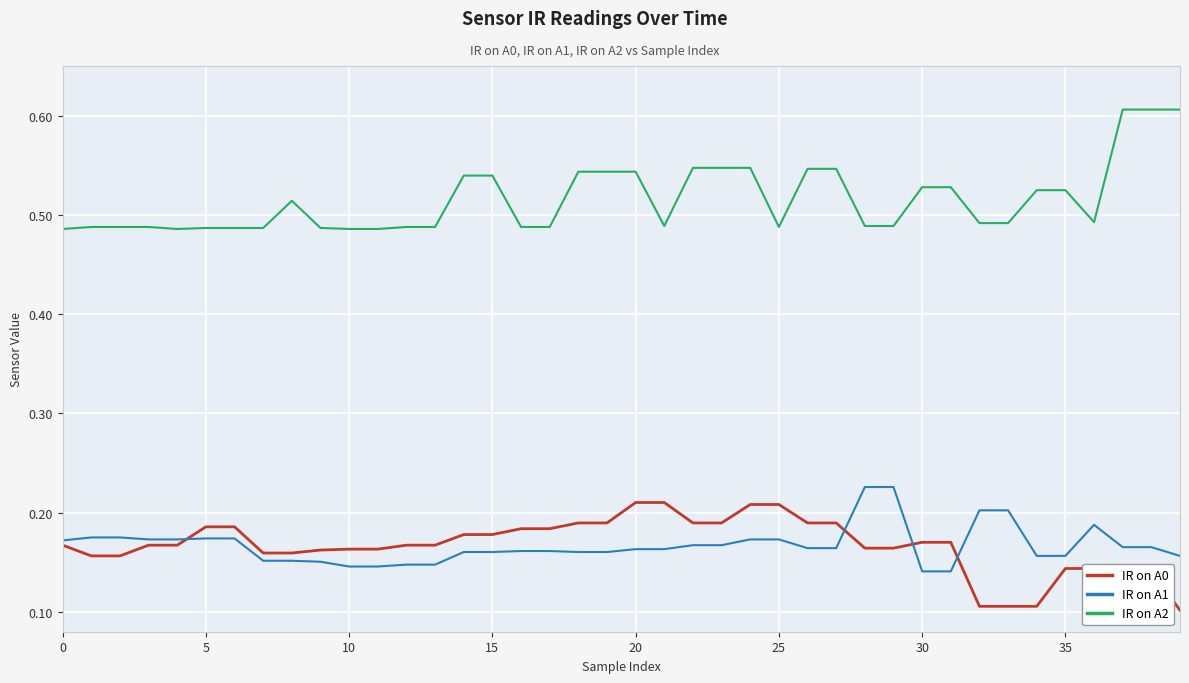

True or false: IR on A2 and IR on A0 intersect in this chart.

False